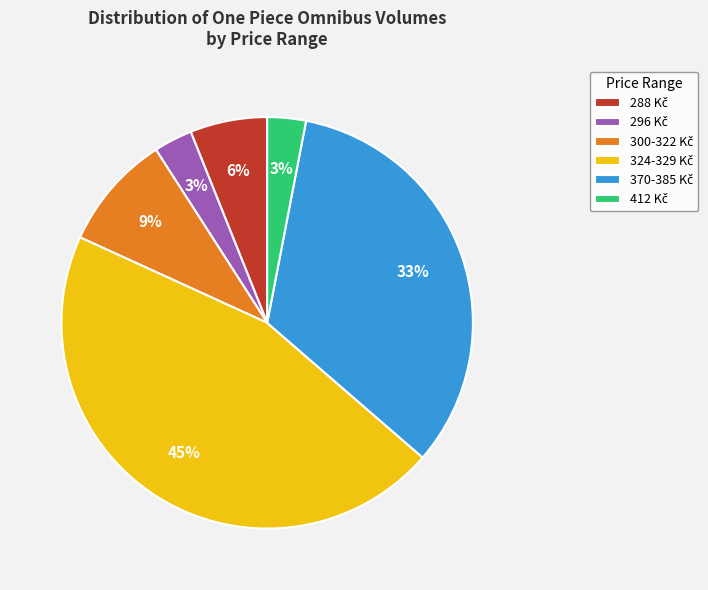

To the nearest percent, what is the difference between the largest and smallest slice percentages?

42%